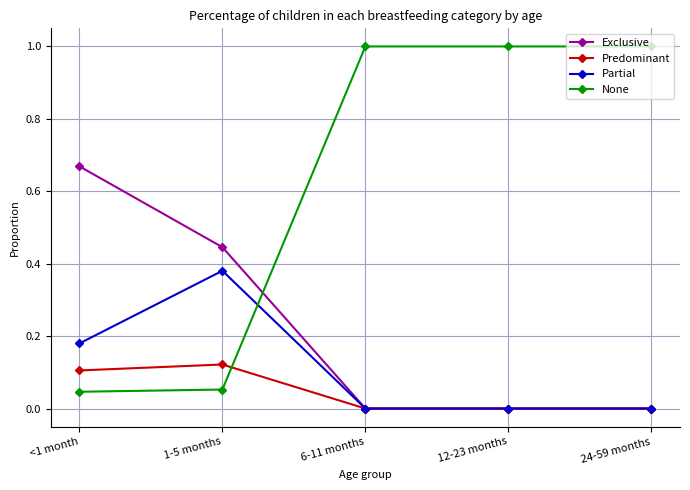

What is the total value across all series at 24-59 months?

1.0